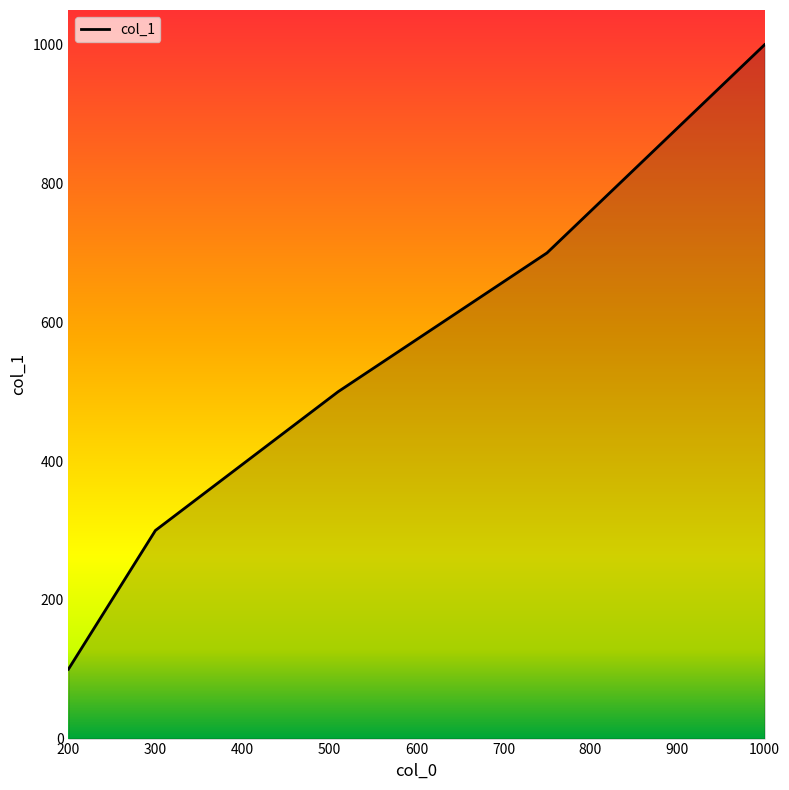

How many lines are shown in the chart?

1